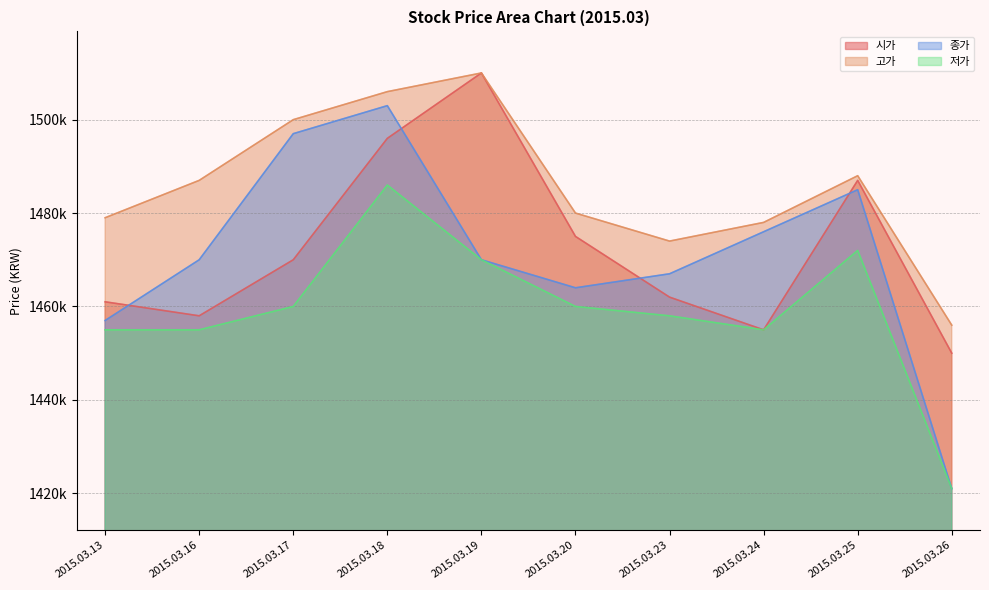

Does the chart have visible grid lines?

Yes